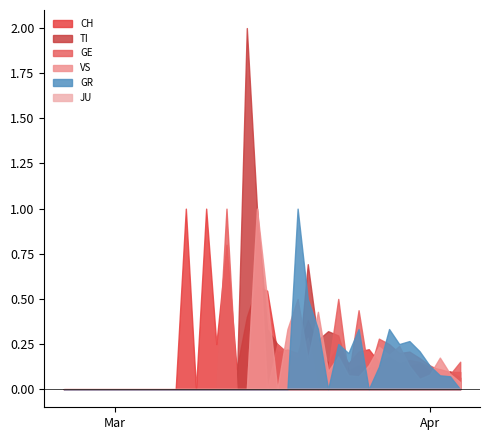

Which series has the largest range (max minus min)?

TI